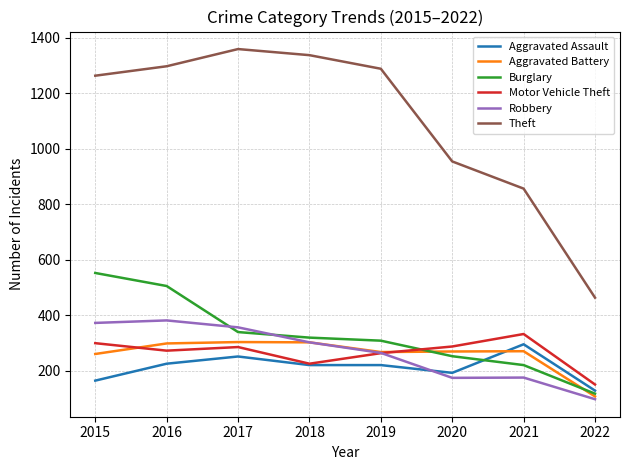

What is the spread (max minus min) of values at 2015?

1099